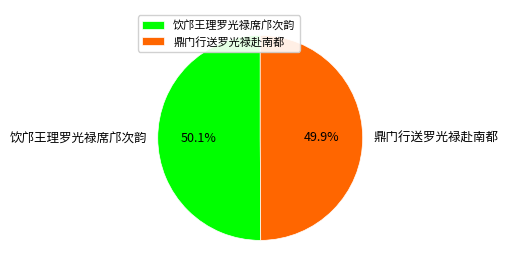

What percentage do 鼎门行送罗光禄赴南都 and 饮邝王理罗光禄席邝次韵 together represent?

100.0%